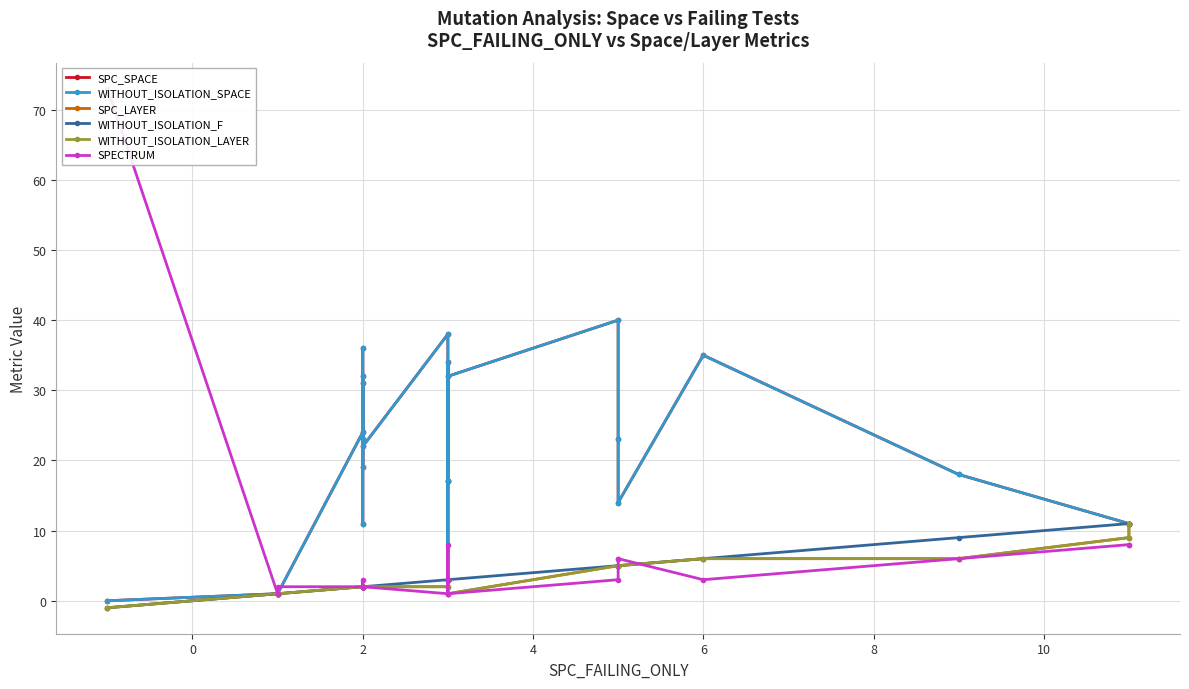

At 2, list the series in order from smallest to largest.

SPC_LAYER, WITHOUT_ISOLATION_F, WITHOUT_ISOLATION_LAYER, SPECTRUM, SPC_SPACE, WITHOUT_ISOLATION_SPACE